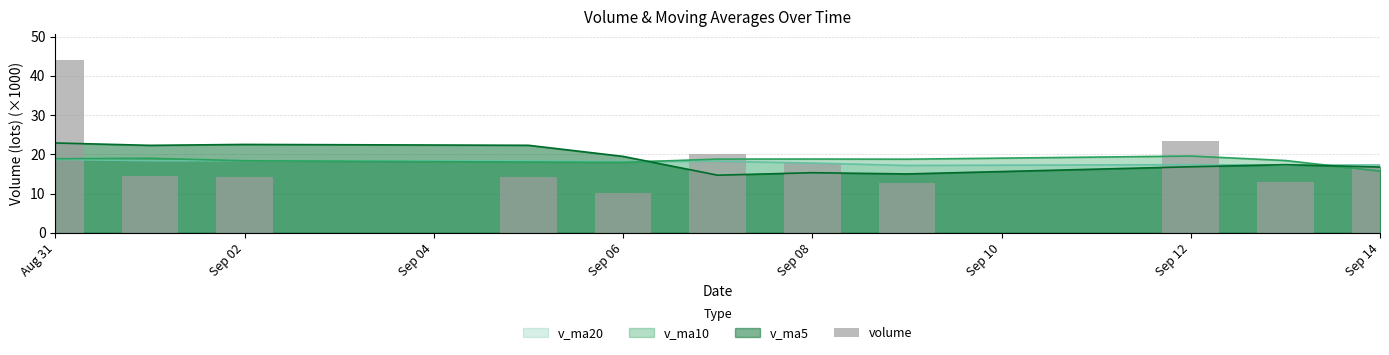

What is the maximum value for v_ma10?

19.6